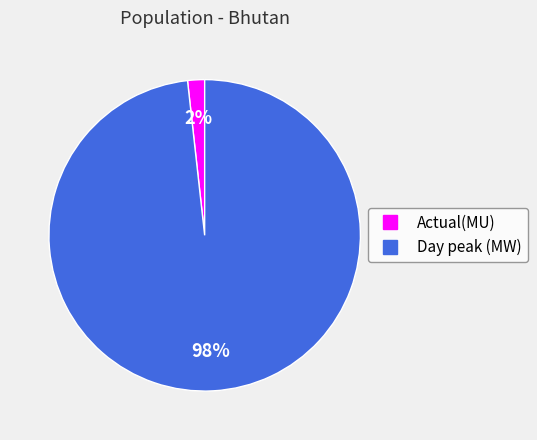

Which category accounts for the majority?

Day peak (MW)